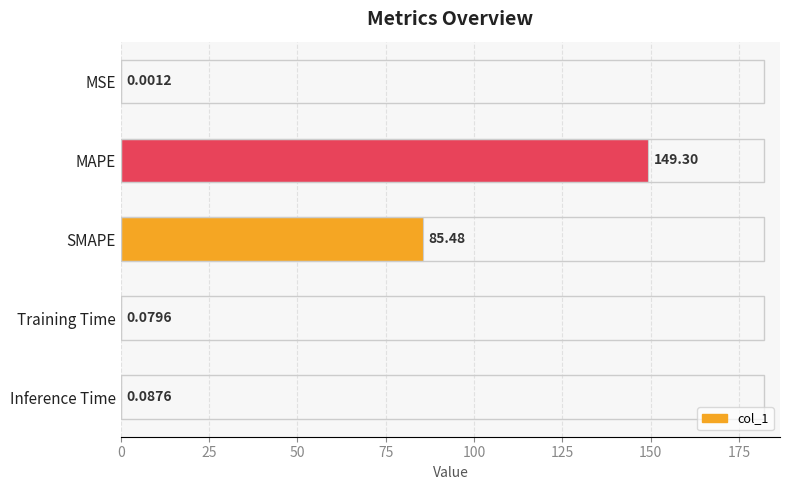

What is the sum of the values at MAPE and Training Time?

149.4